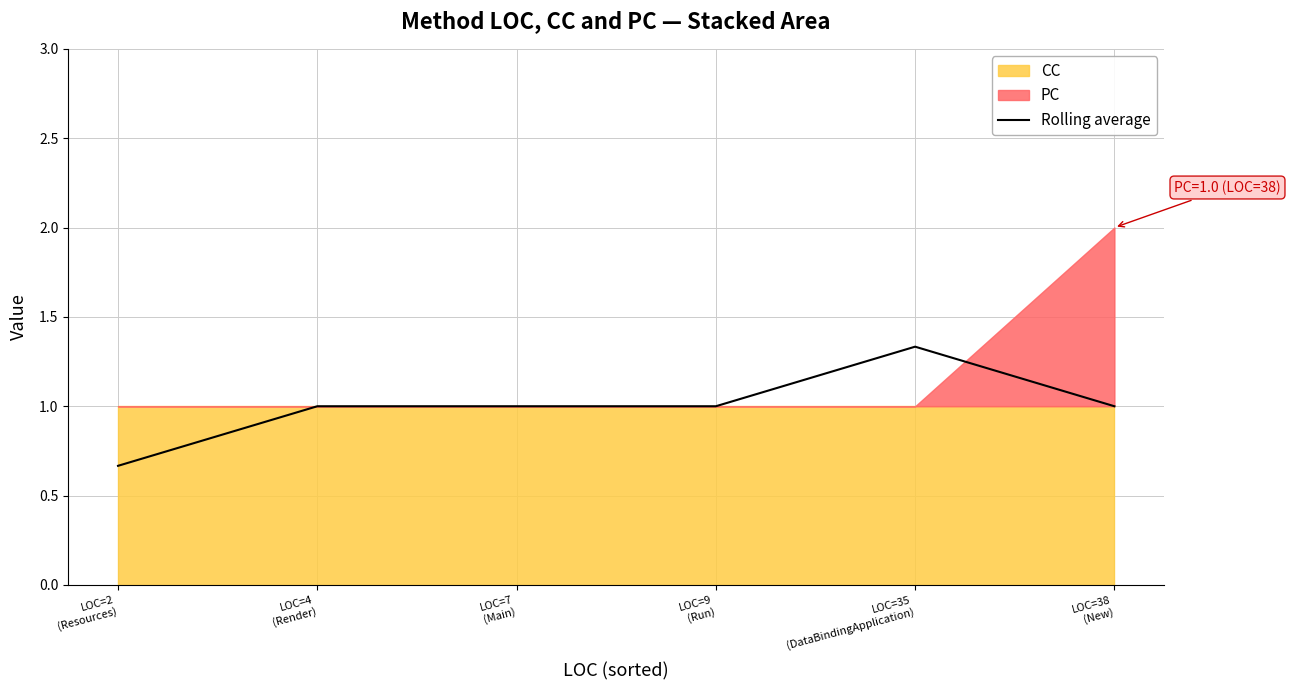

Rank the categories by value from highest to lowest.

LOC=35
(DataBindingApplication), LOC=4
(Render), LOC=7
(Main), LOC=9
(Run), LOC=38
(New), LOC=2
(Resources)